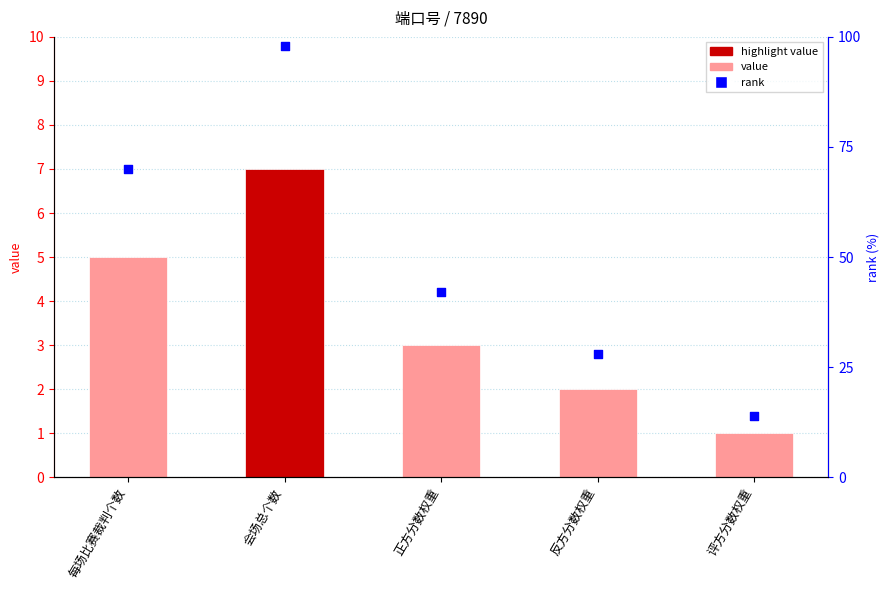

At which category is the sum across all series the highest?

会场总个数